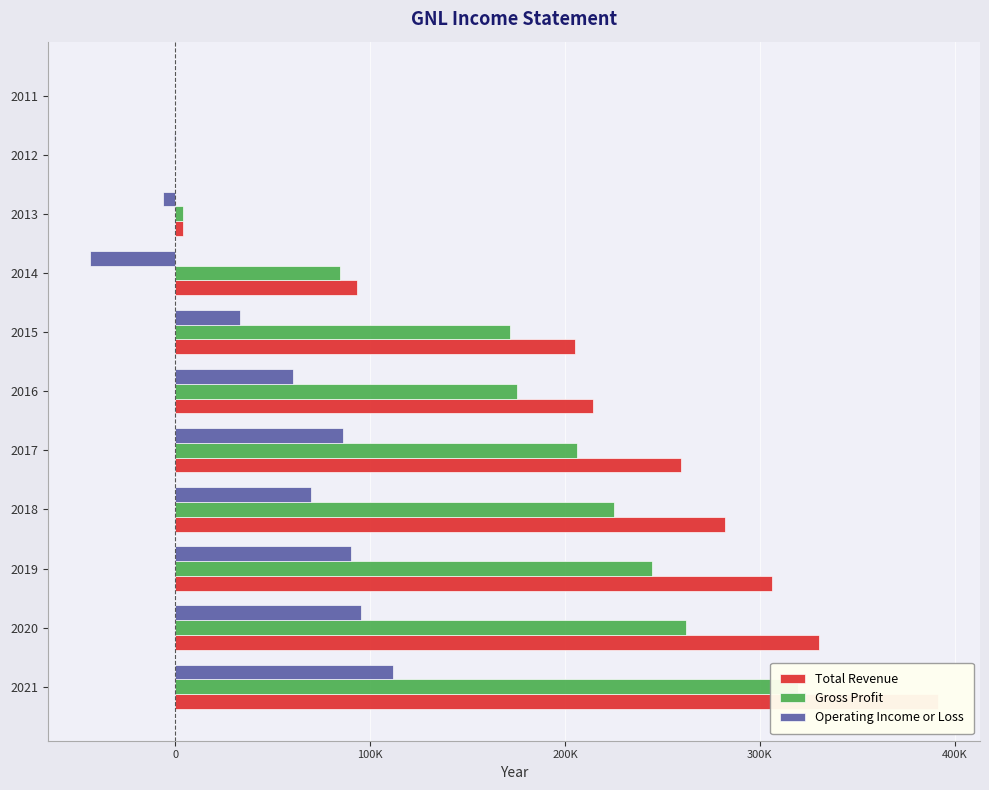

What is the difference between the maximum and minimum values in the Total Revenue series?

391200